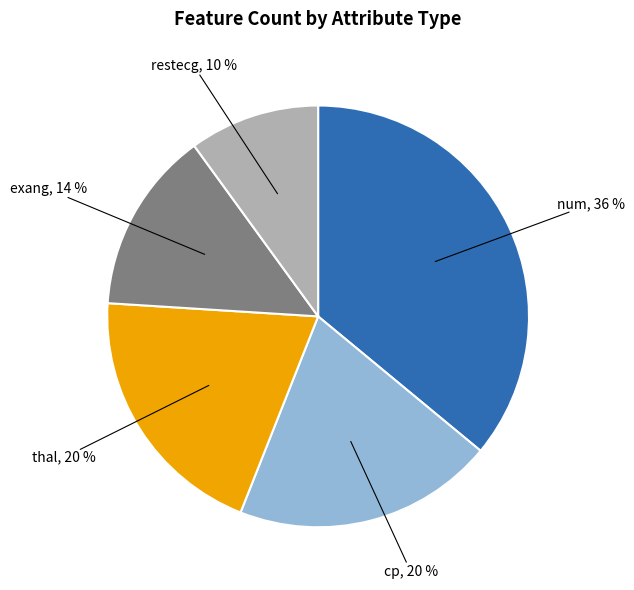

Does any single category account for the majority?

No